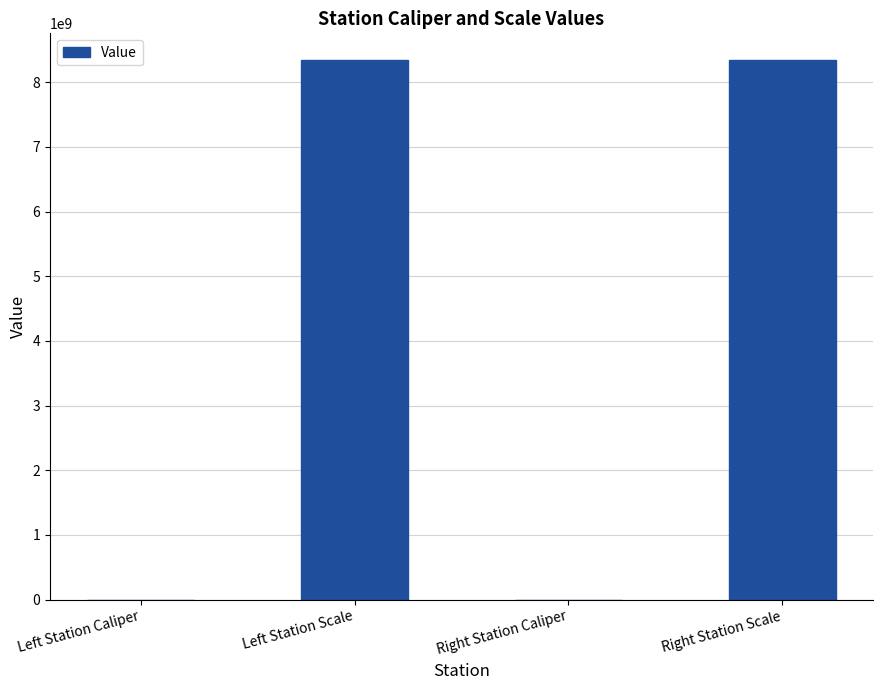

Read the value at Left Station Caliper, to the nearest 50.

113950